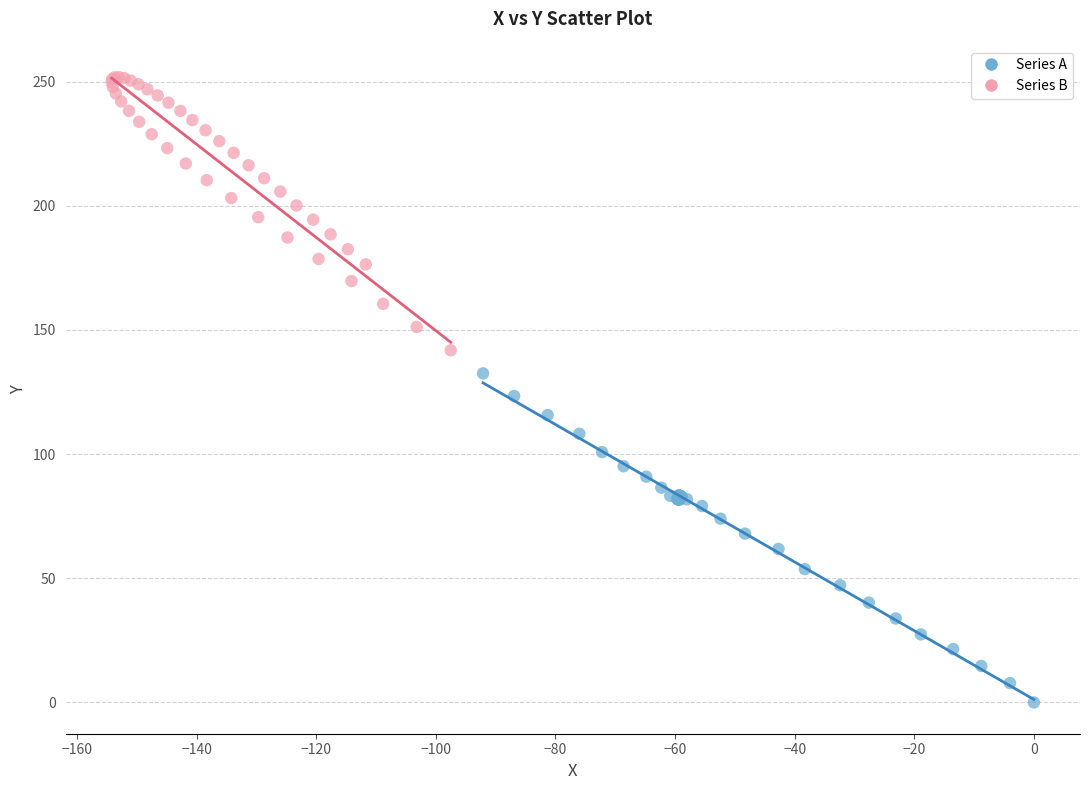

Which series reaches the minimum Y coordinate?

Series A